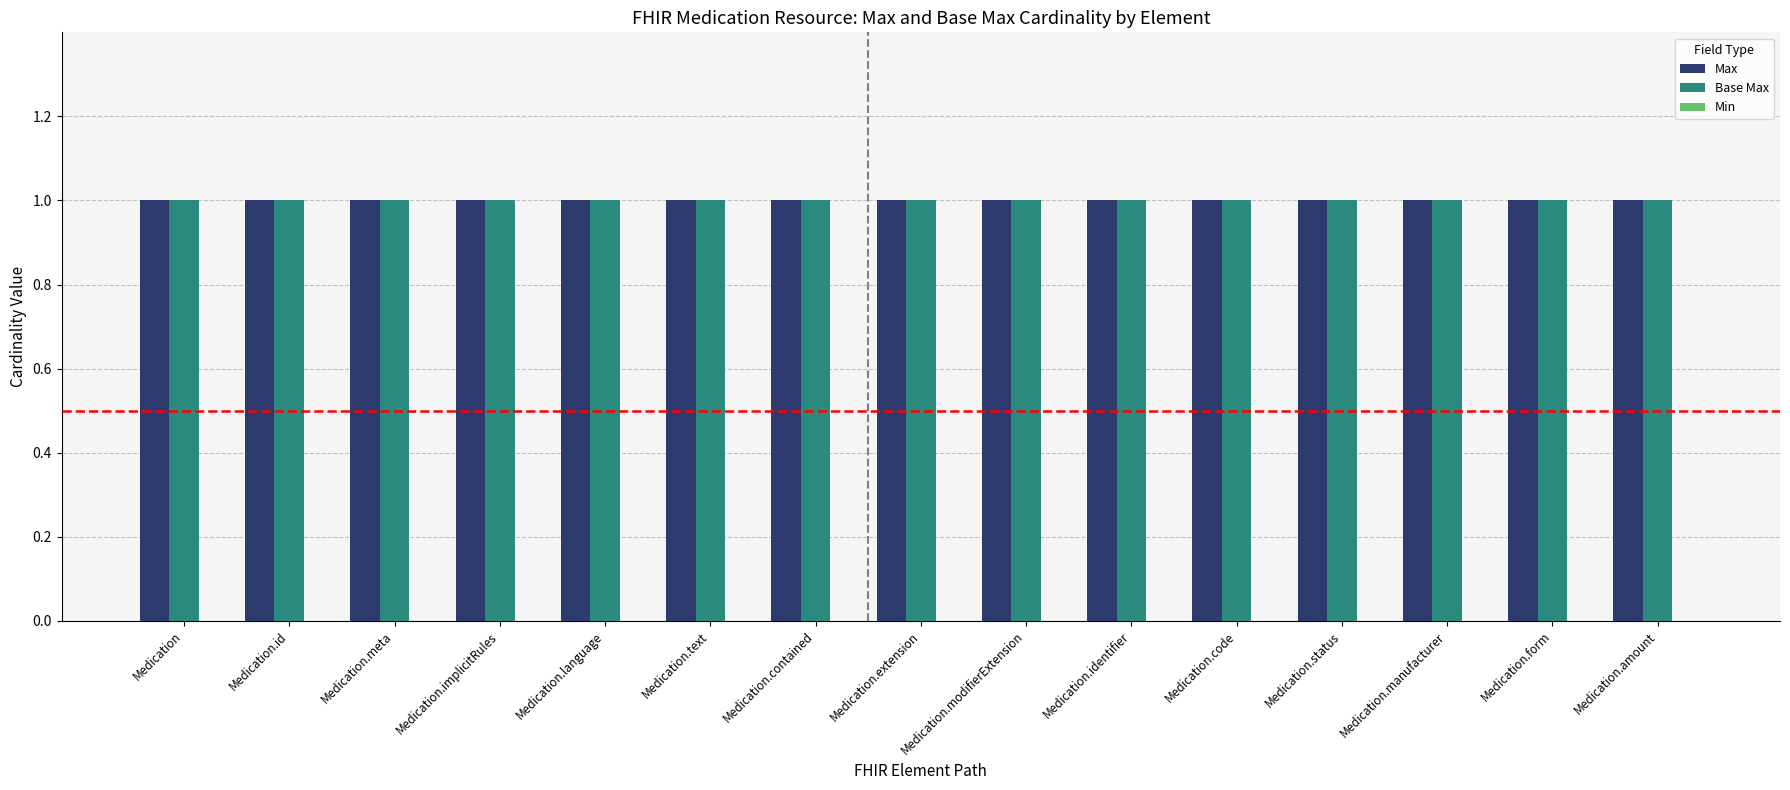

Between Medication.modifierExtension and Medication.code, which series saw the biggest shift?

Max